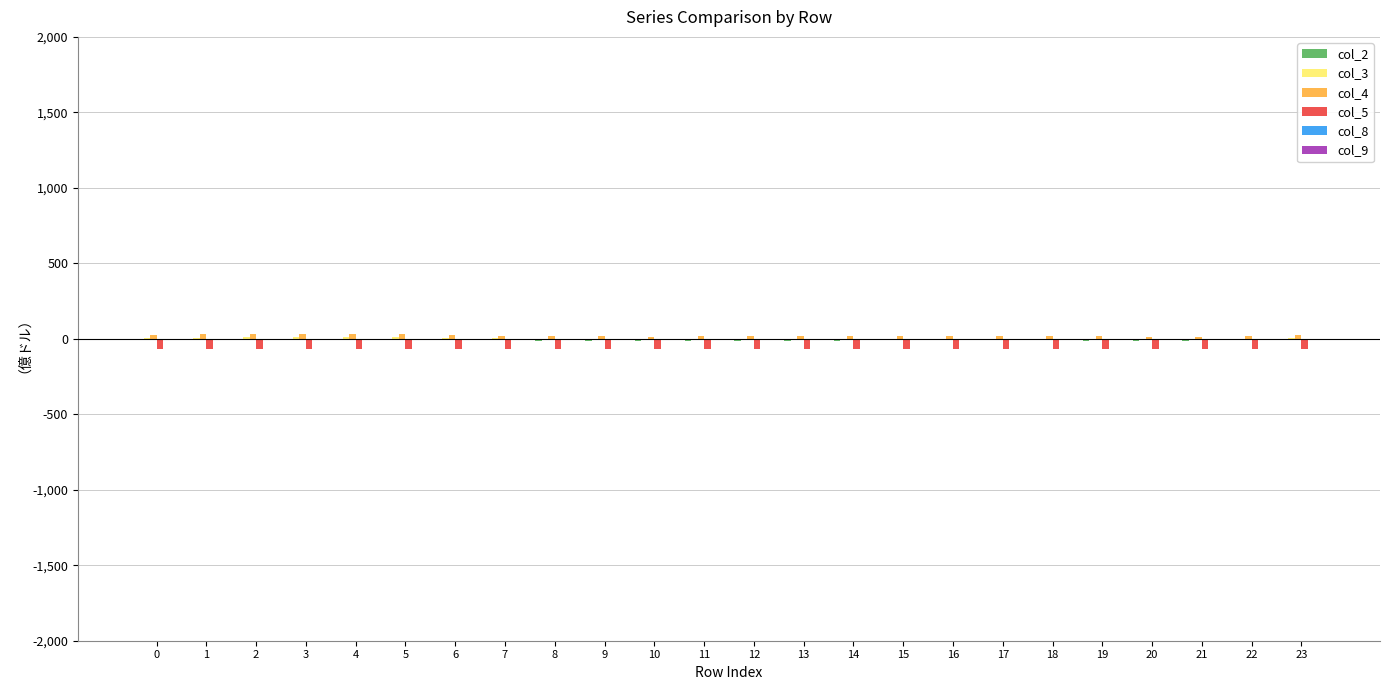

Is it true that col_3 equals -0.0 at 18?

True